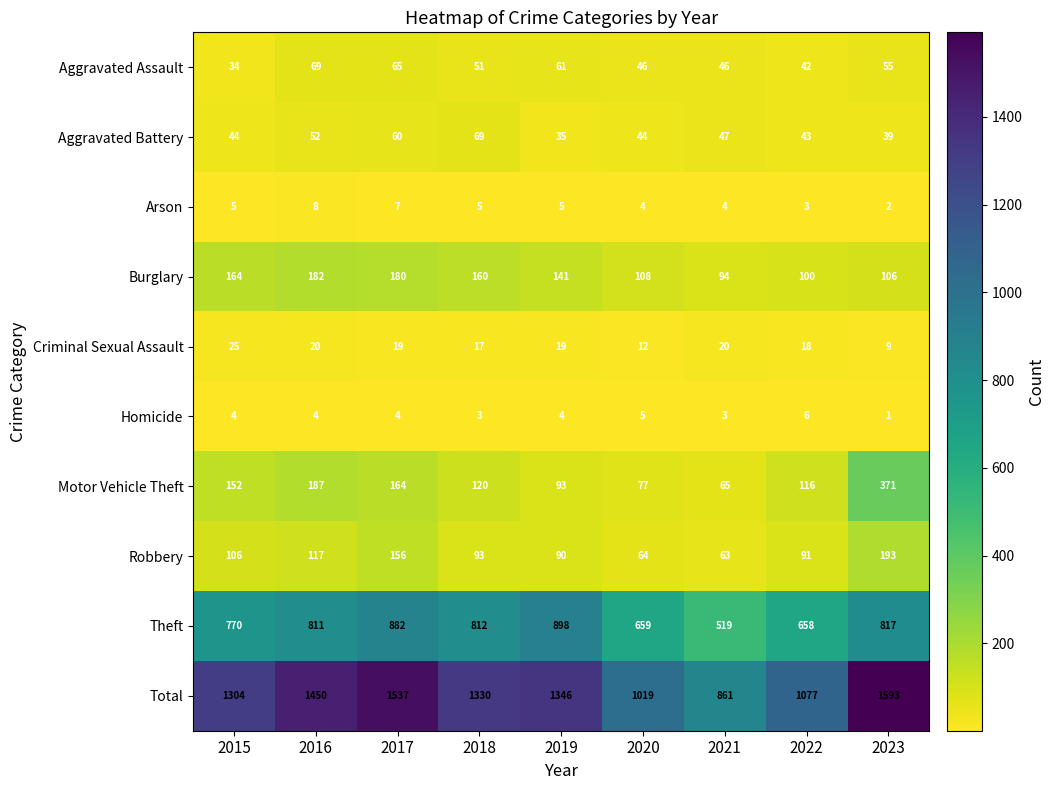

What is the maximum value for Aggravated Battery?

69